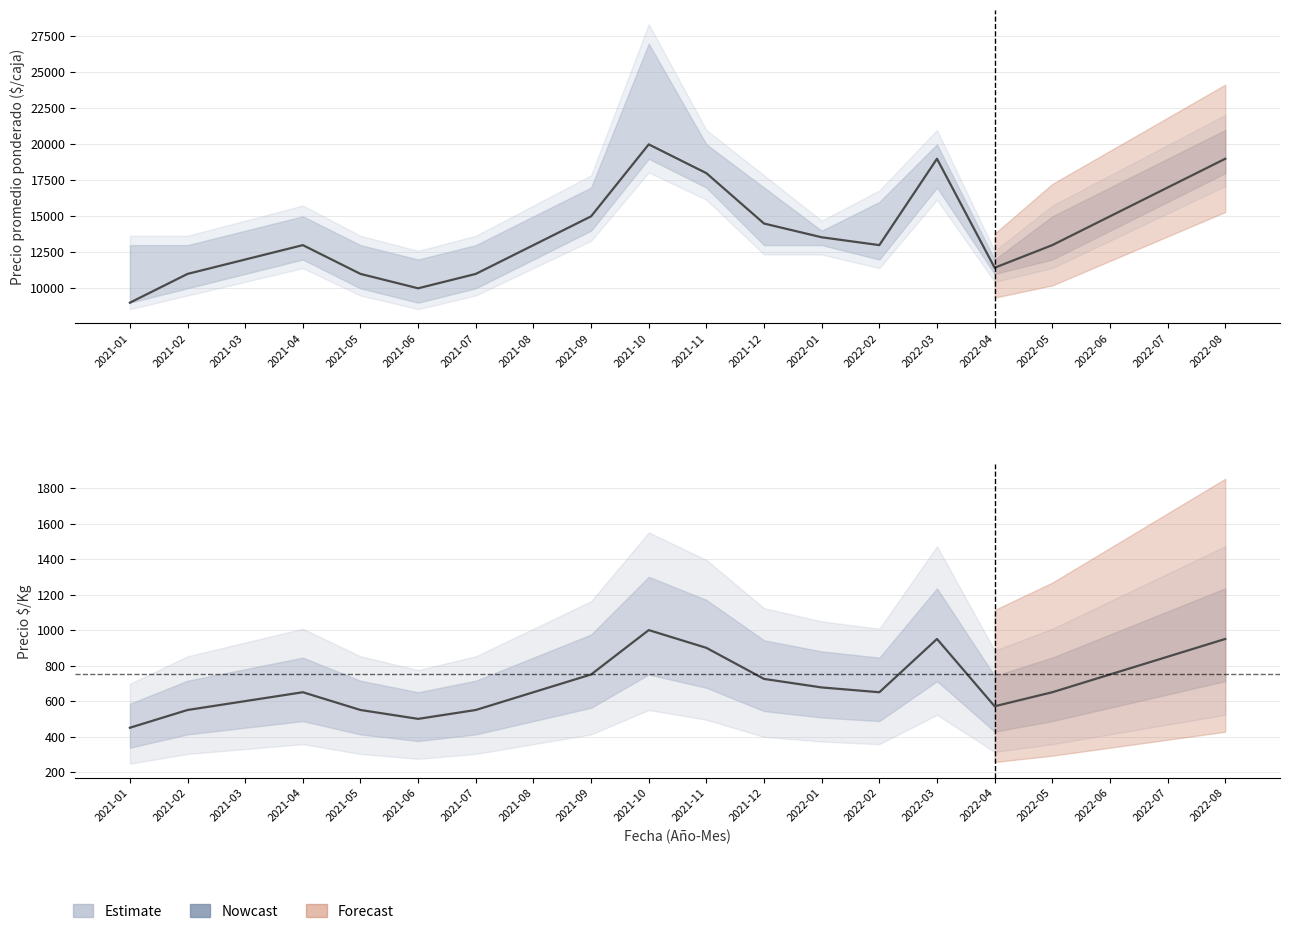

Count the number of data series in this chart.

2